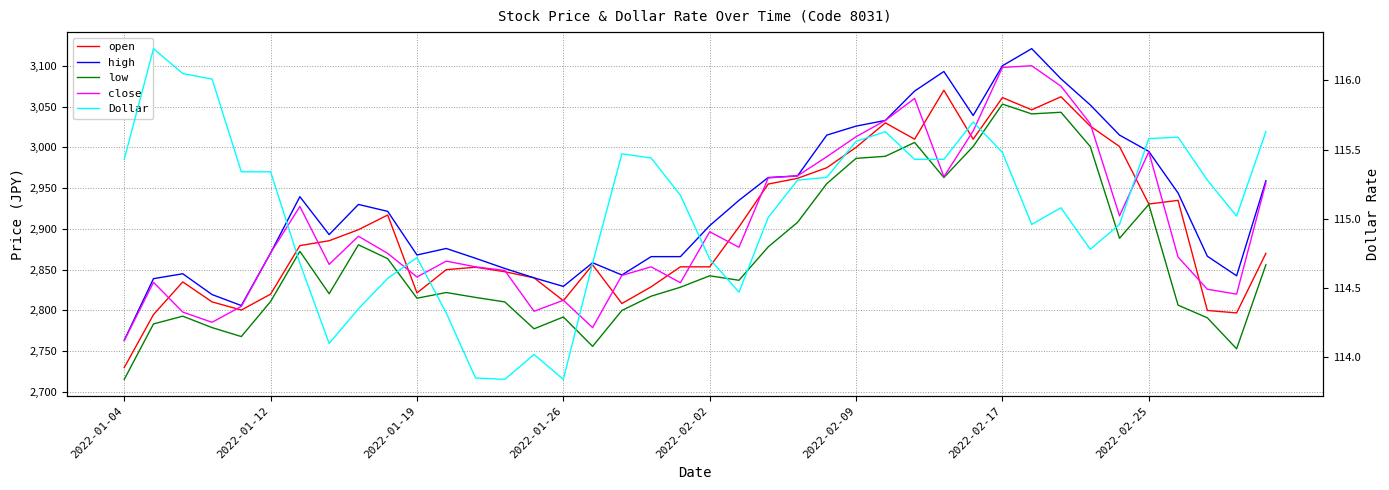

True or false: open has a value of 2935.0 at 36.

True